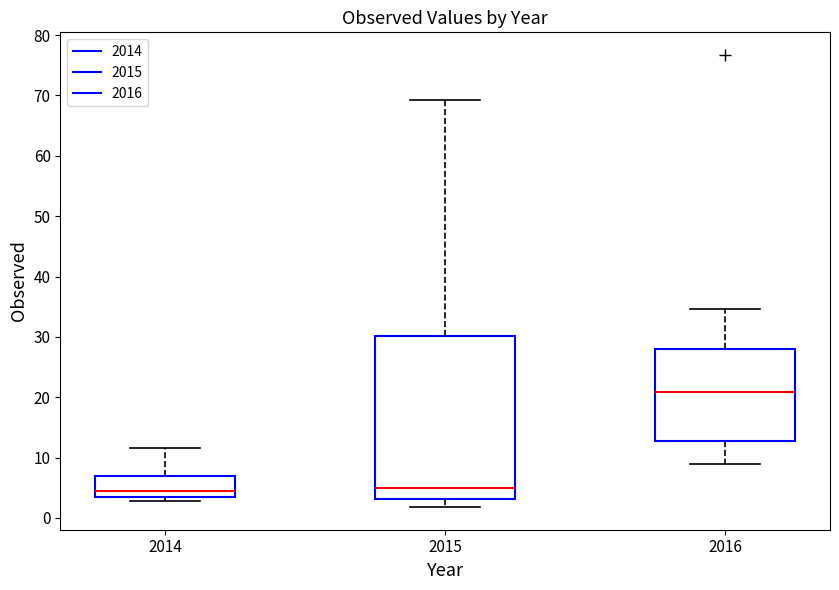

Reading left to right, read every box against the y-axis: the position of its median line, the range the box covers, and the ends of its whiskers. The values are not printed on the chart, so give them approximately, as read against the axis.

2014: median 5, box 3 to 7, whiskers 3 (just below the box's lower edge) to 12
2015: median 5, box 3 to 30, whiskers 2 to 69
2016: median 21, box 13 to 28, whiskers 9 to 35